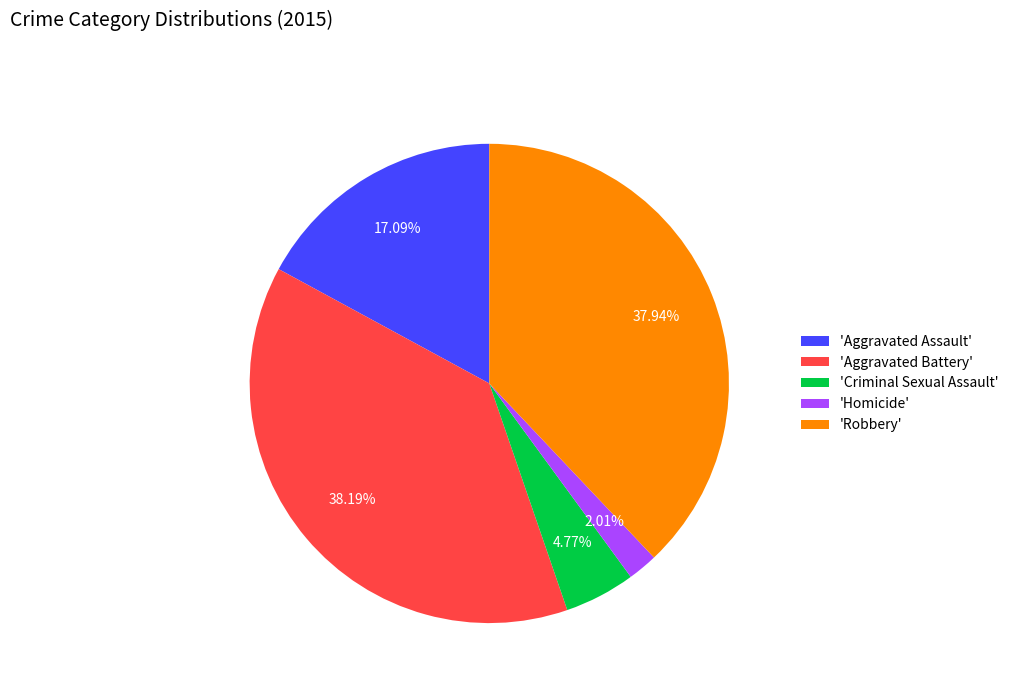

Do 'Aggravated Assault' and 'Aggravated Battery' together represent more than half of the pie?

Yes